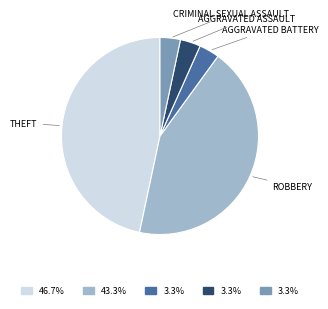

How many segments does this pie chart have?

5